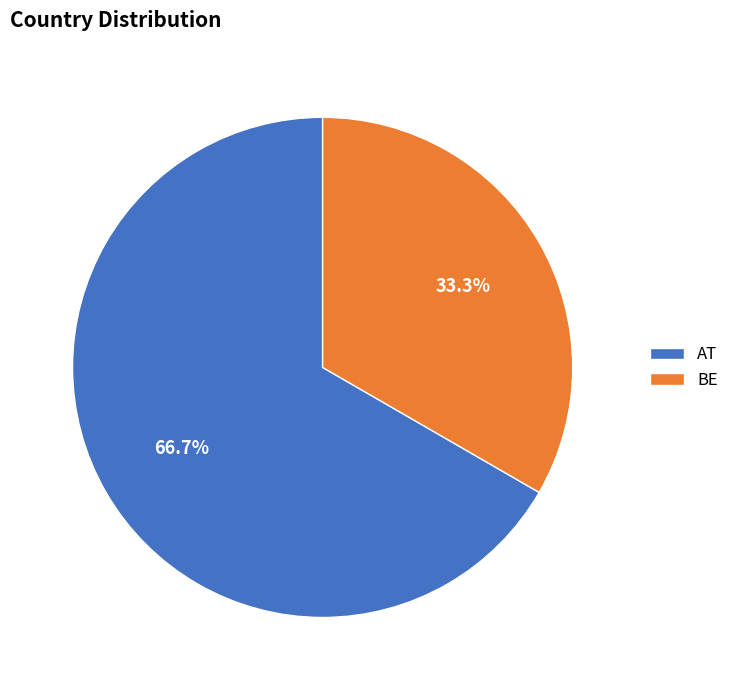

To the nearest percent, what is the average slice percentage?

50%